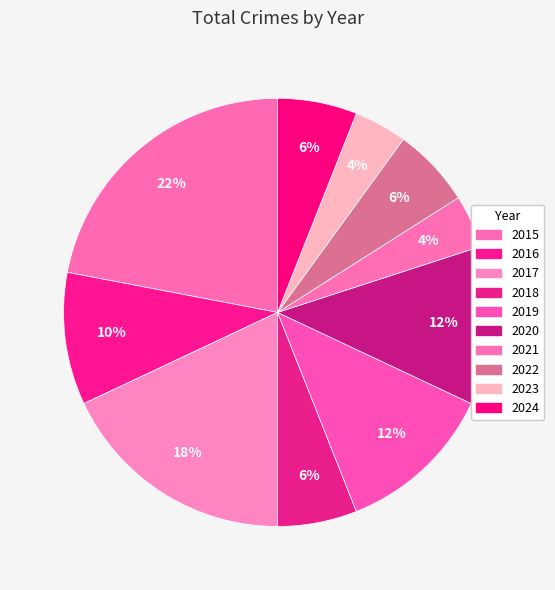

Rank the categories by value from lowest to highest.

2021, 2023, 2018, 2022, 2024, 2016, 2019, 2020, 2017, 2015